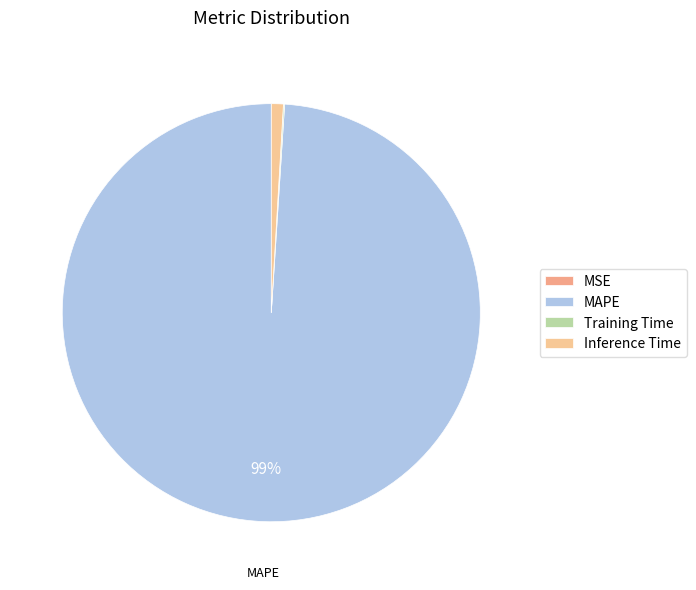

How many segments does this pie chart have?

4